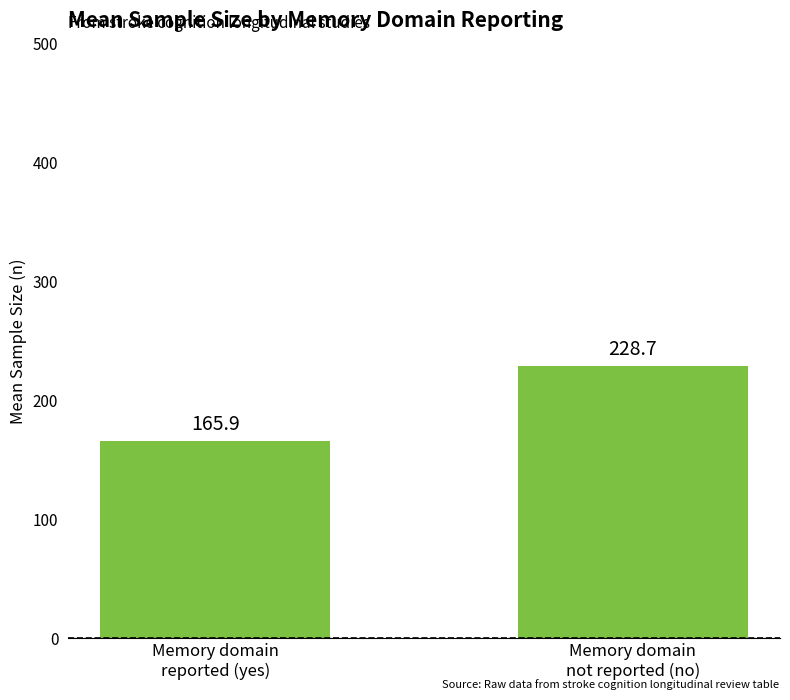

Reading left to right, extract all data points from this chart.

Memory domain
reported (yes)=165.9	Memory domain
not reported (no)=228.7